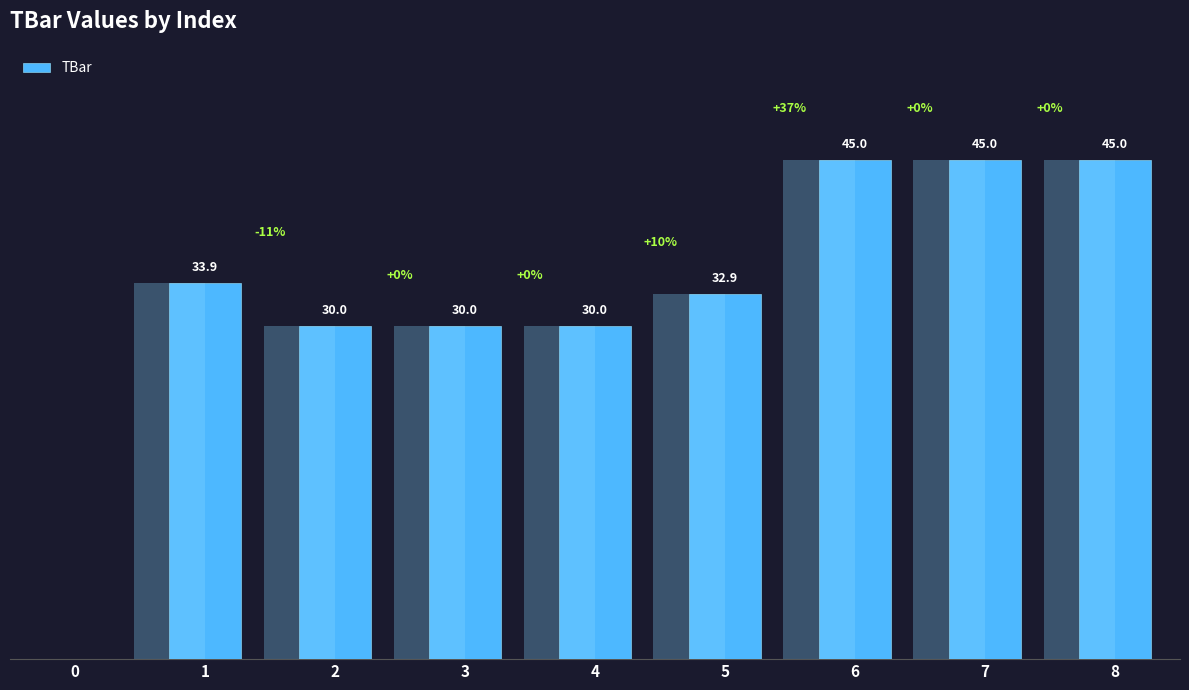

List the labels in order of value, smallest first.

0, 2, 3, 4, 5, 1, 6, 7, 8